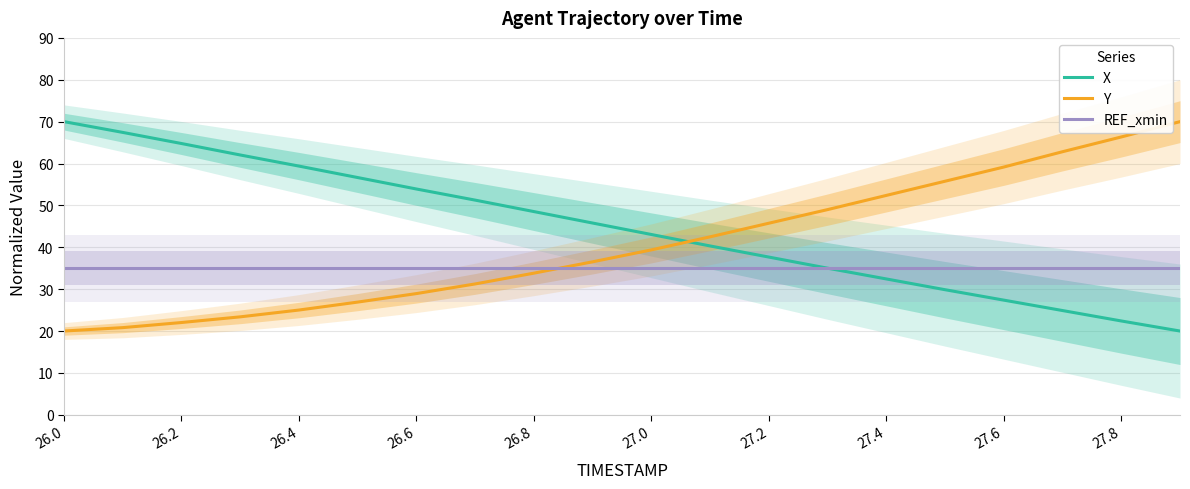

What is the maximum value shown in the chart?

70.0